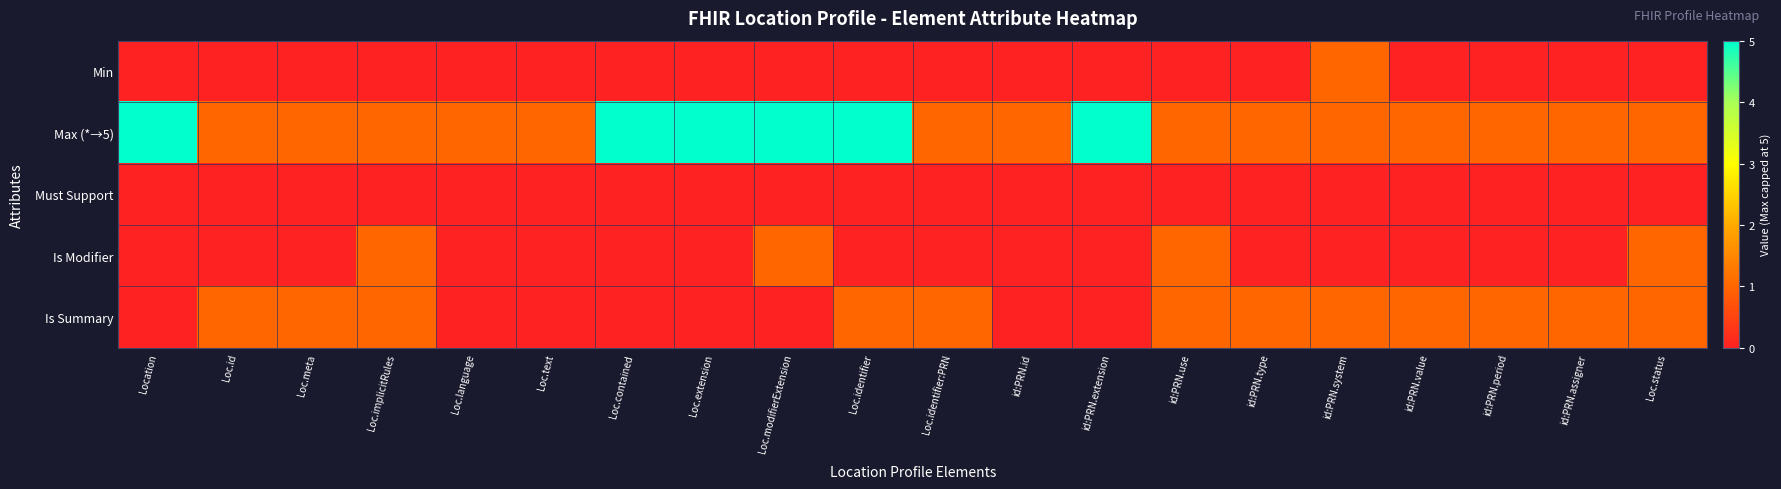

Count the number of categories in the chart.

20